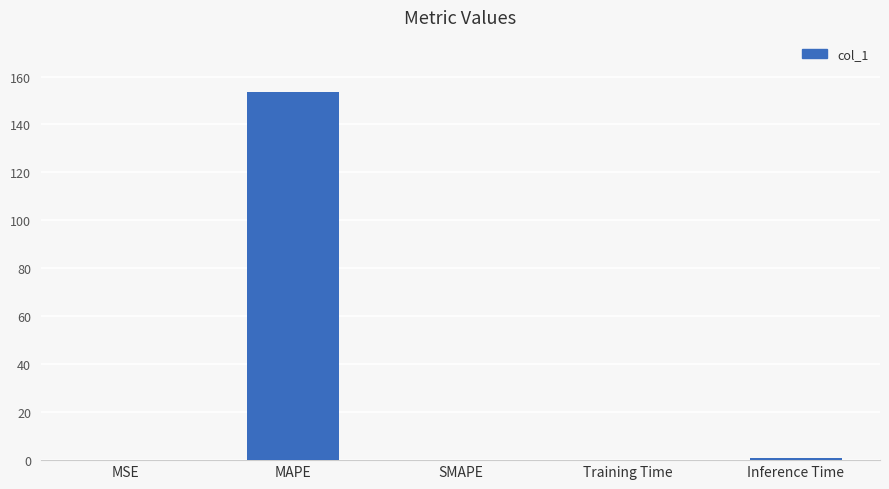

What is the difference between the values at Inference Time and MSE?

0.9